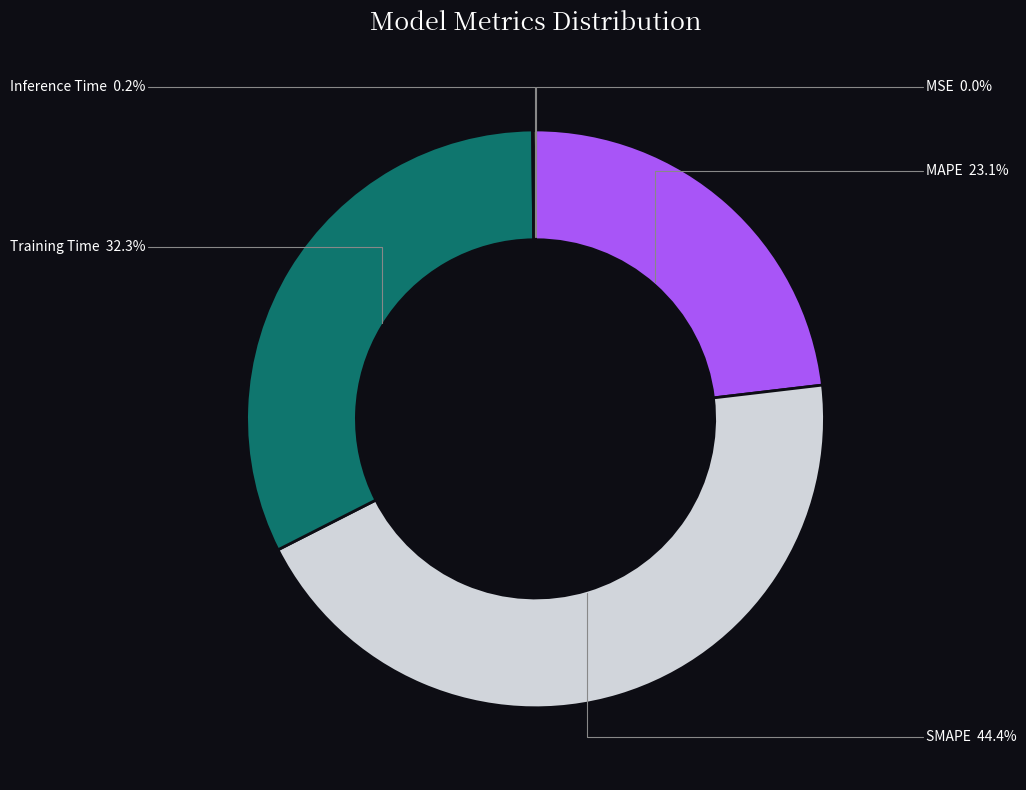

Does any single category account for the majority?

No